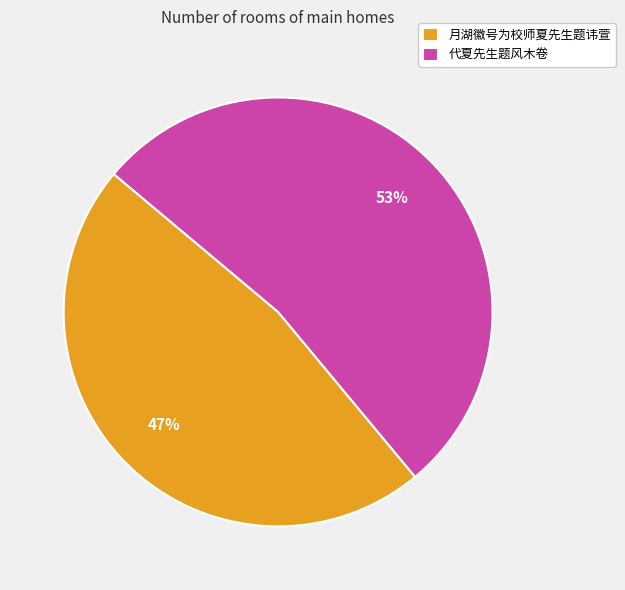

Does 月湖徽号为校师夏先生题讳萱 account for over 50% of the chart?

No